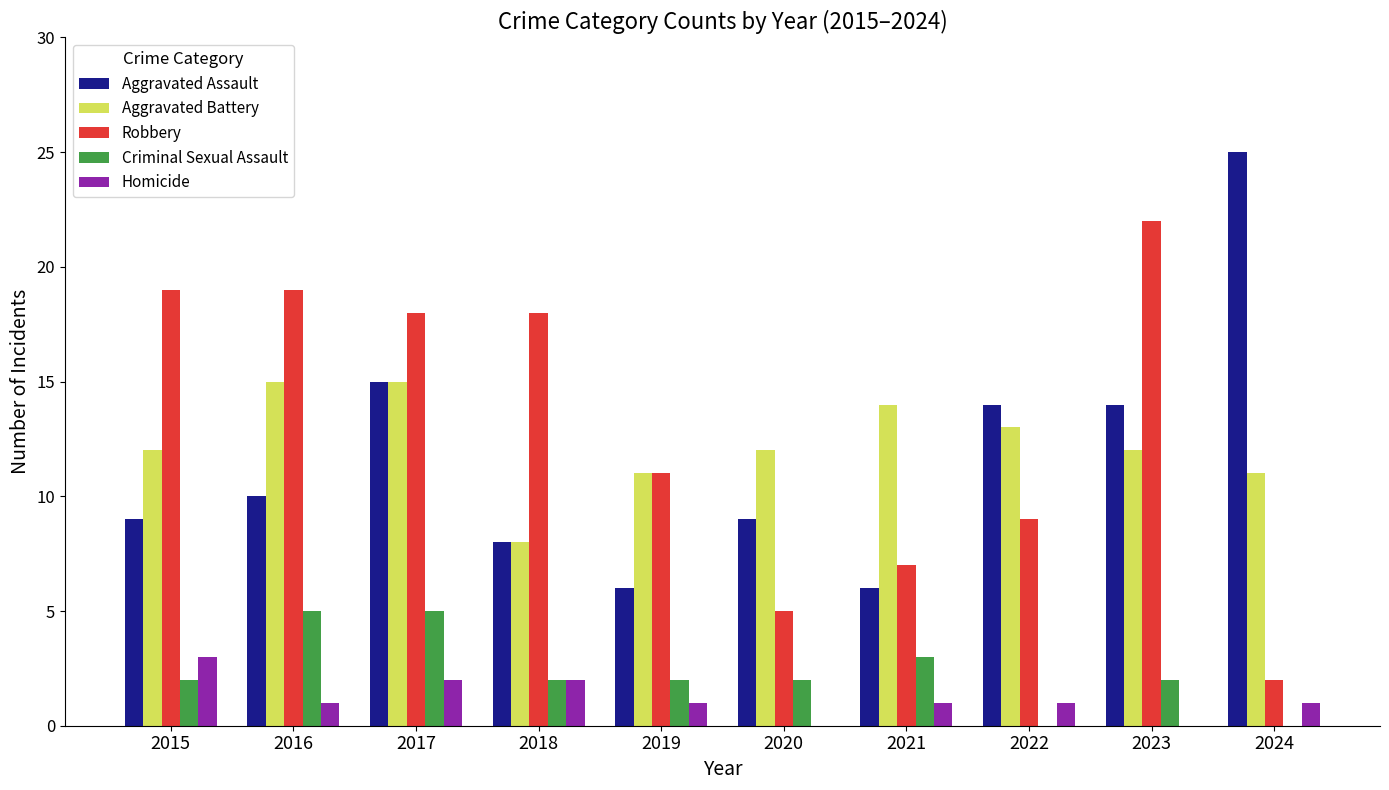

How many groups of bars are there?

10